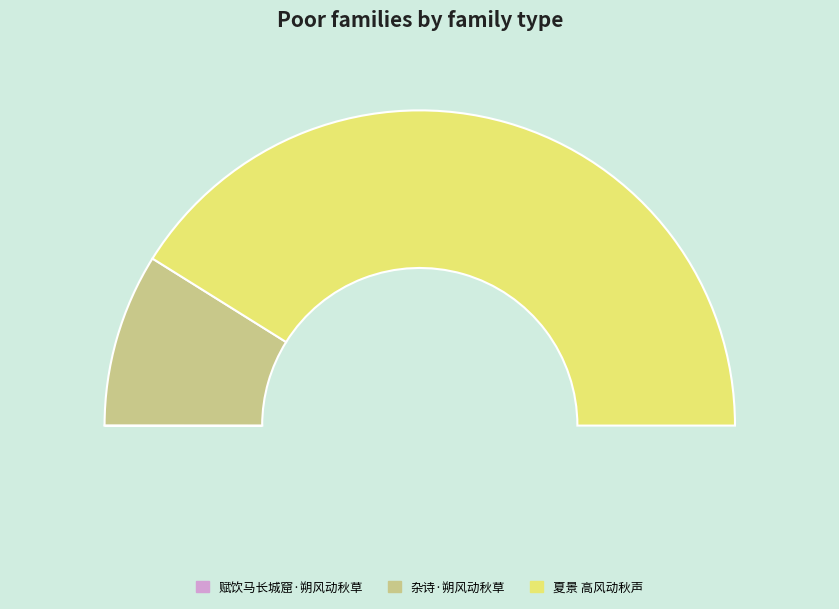

Count the number of slices in the pie.

3